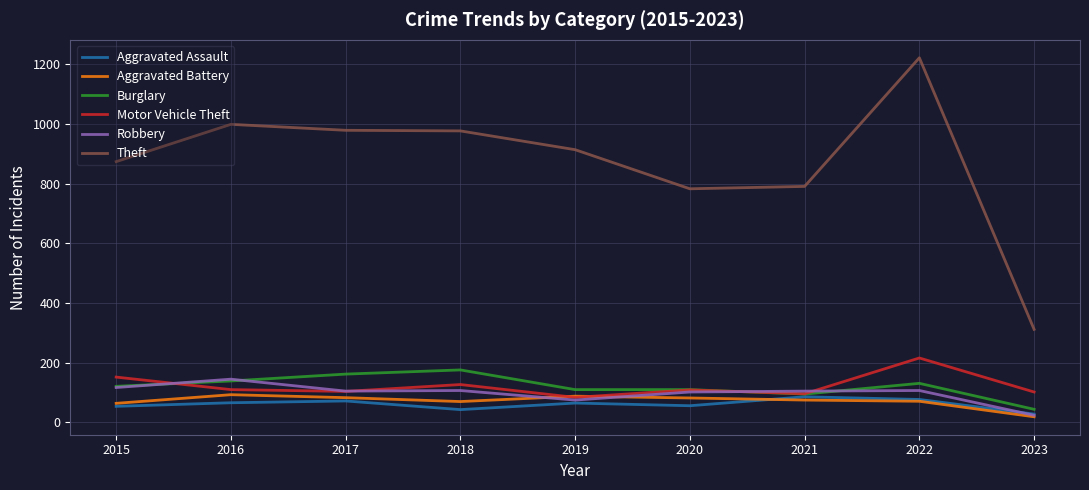

True or false: Aggravated Battery and Burglary intersect in this chart.

False